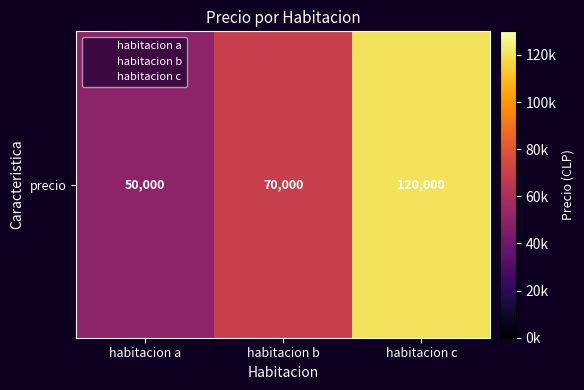

What is the average value?

80000